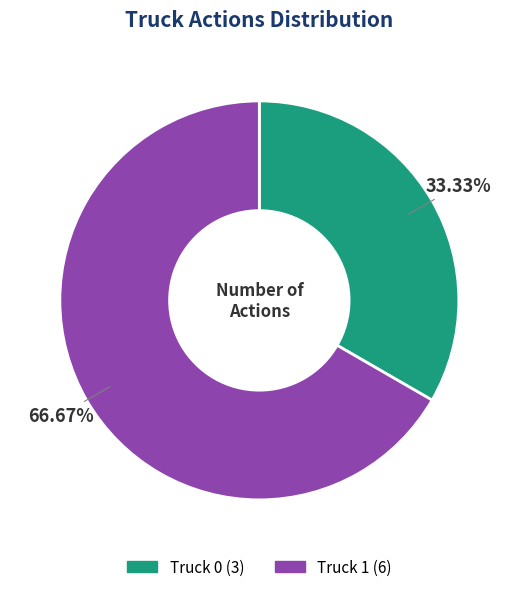

What is the ratio of the value at Truck 1 to the value at Truck 0?

2.0